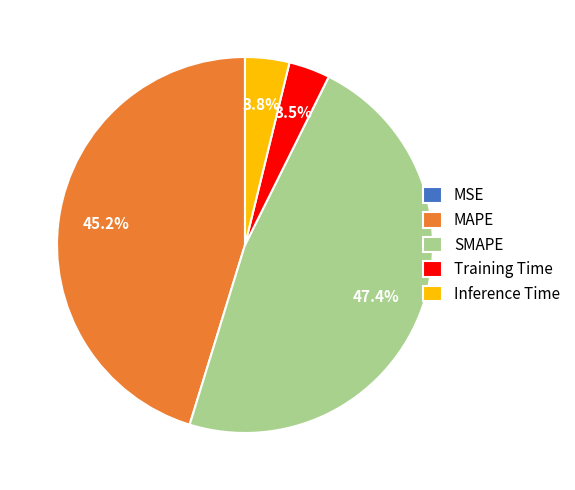

To the nearest percent, what portion does MAPE represent?

45%